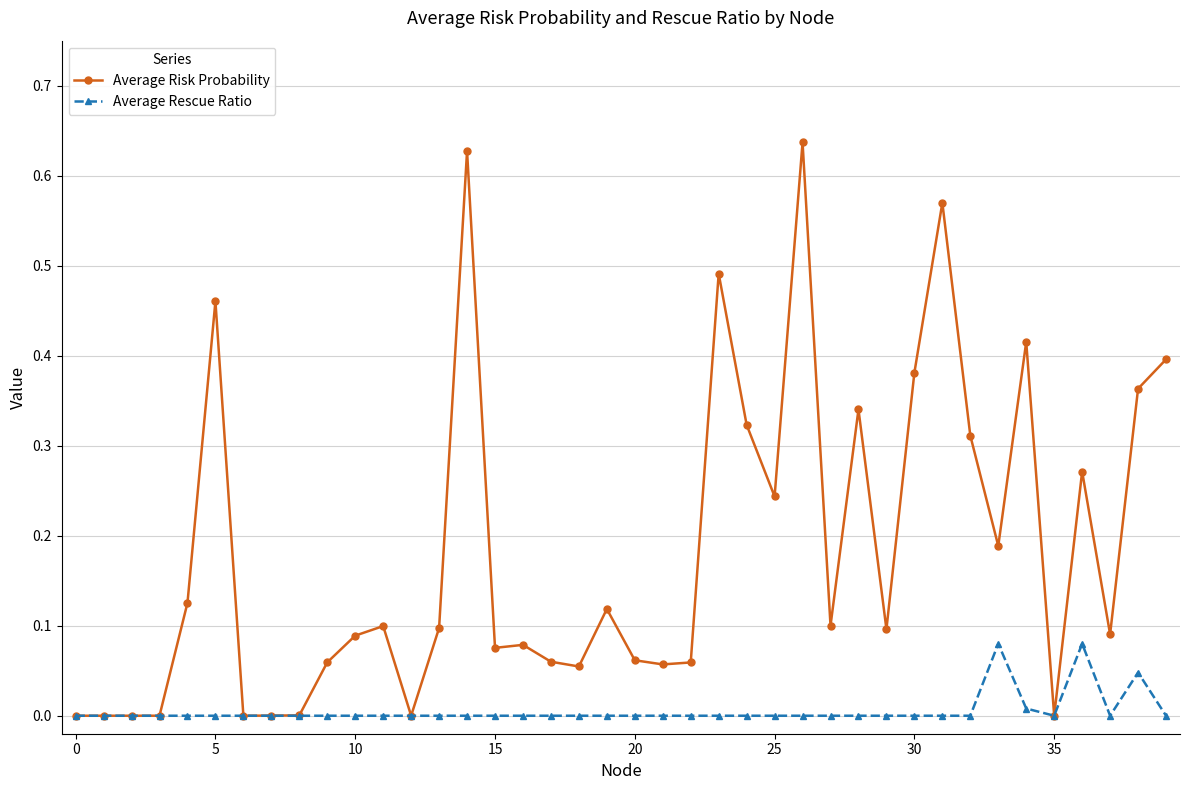

List the series in order of their peak value, lowest first.

Average Rescue Ratio, Average Risk Probability